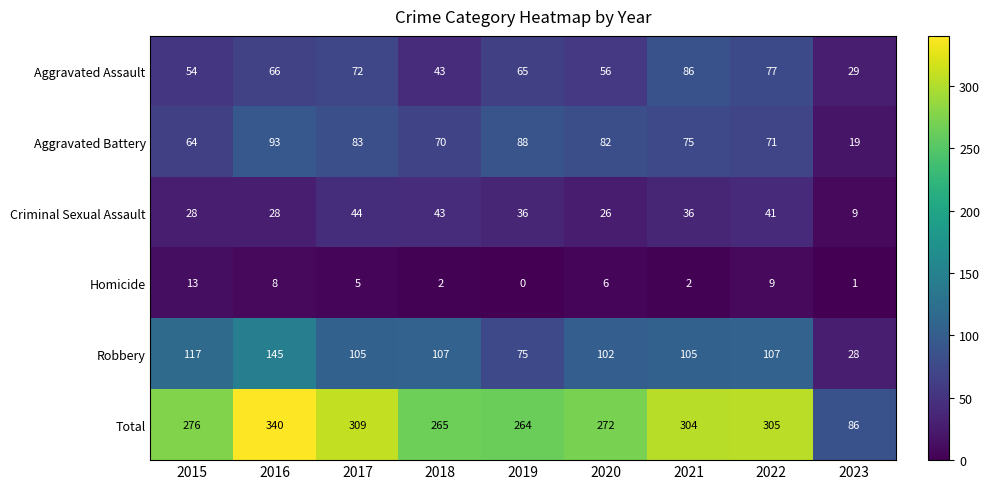

List the series in order of their peak value, highest first.

Total, Robbery, Aggravated Battery, Aggravated Assault, Criminal Sexual Assault, Homicide